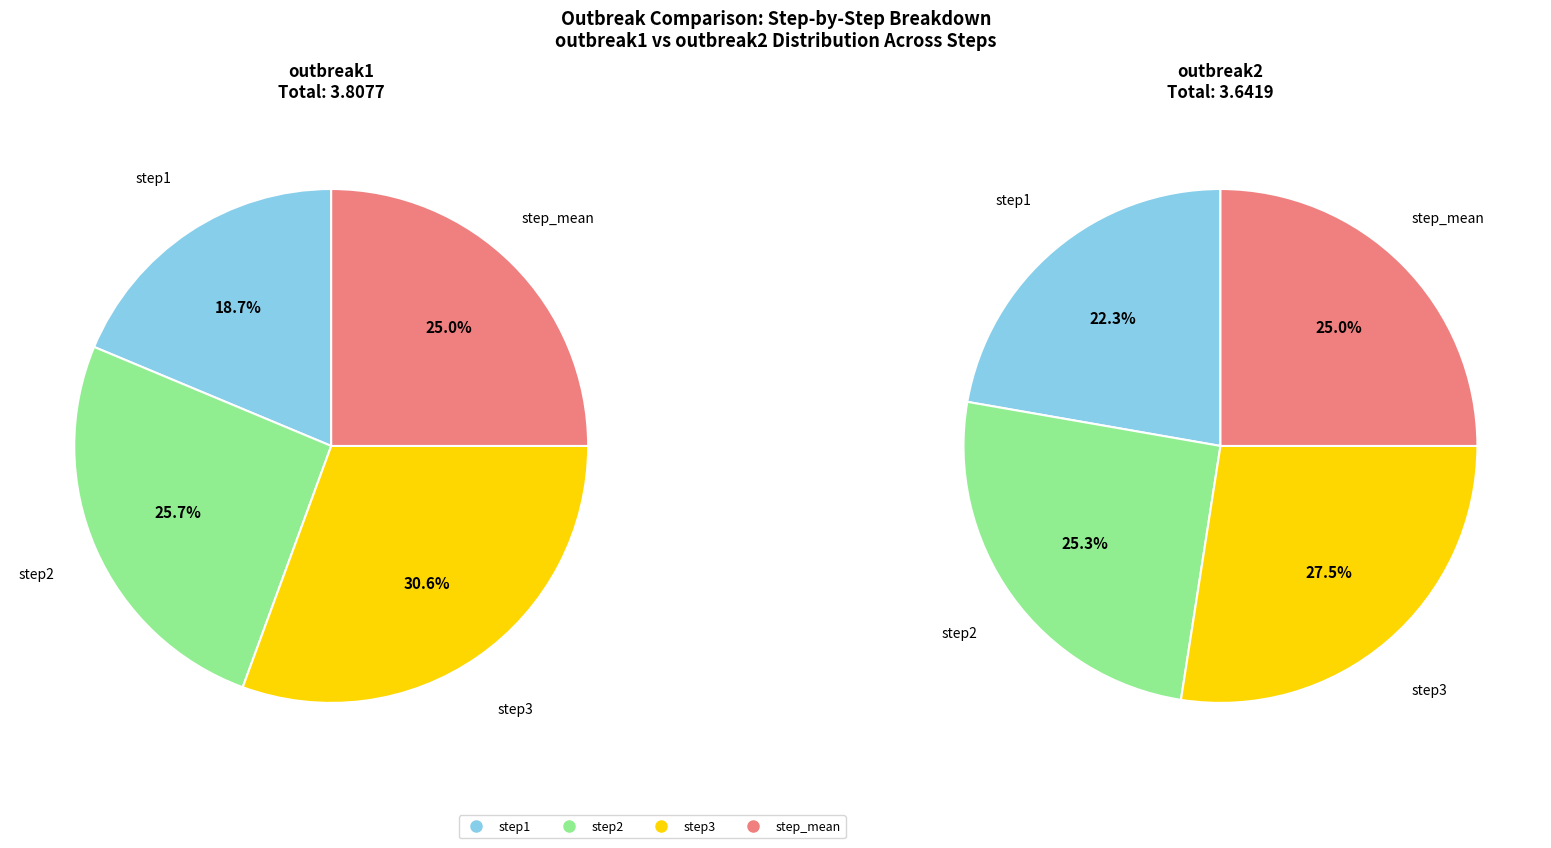

Count the number of slices in the pie.

4